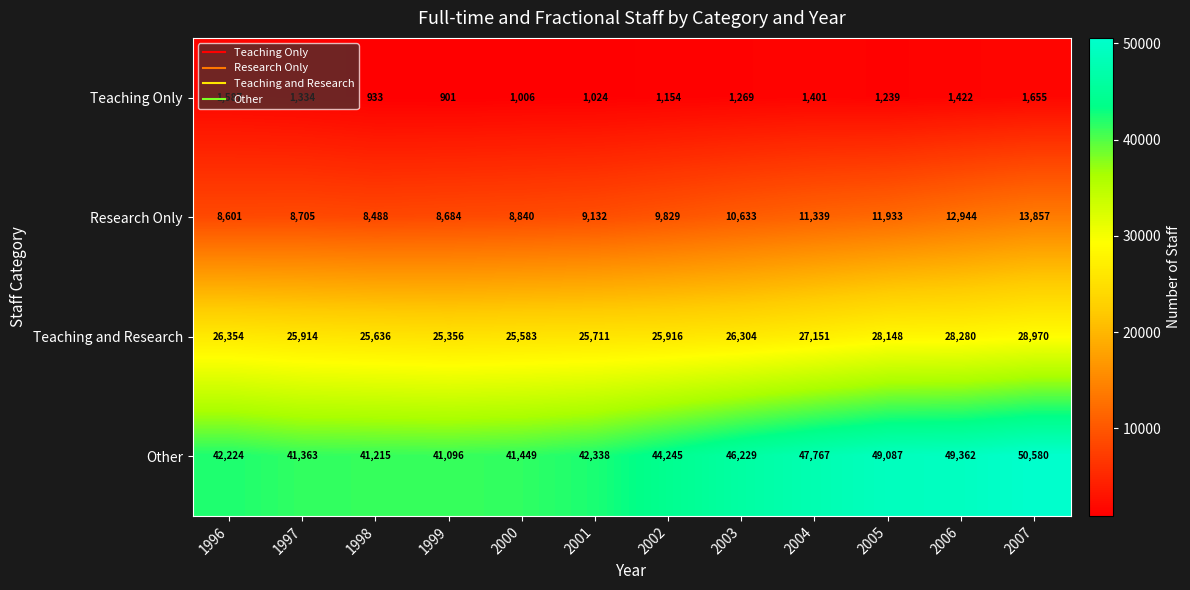

The Teaching Only series shows 1655 at 2007. True or false?

True